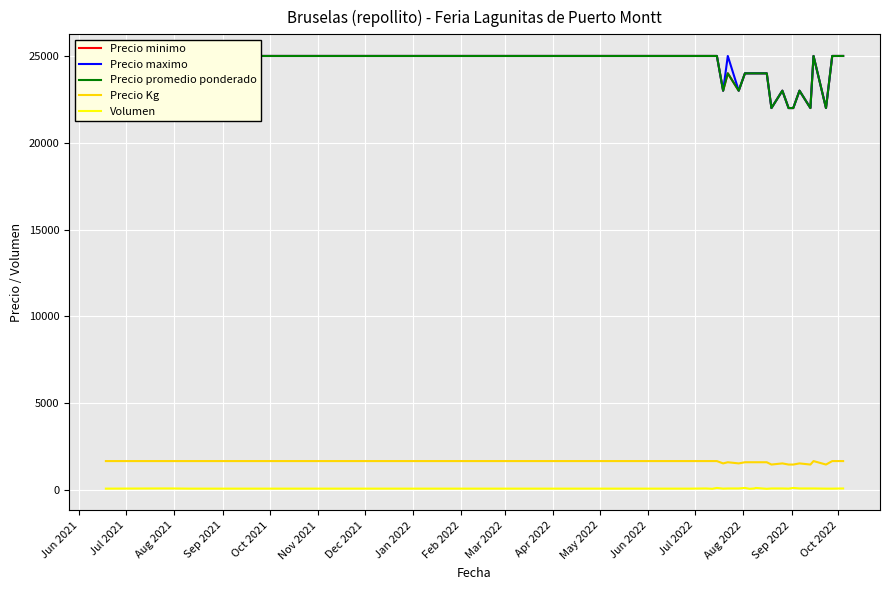

In Precio promedio ponderado, how many points are higher than both neighbors (excluding endpoints)?

4